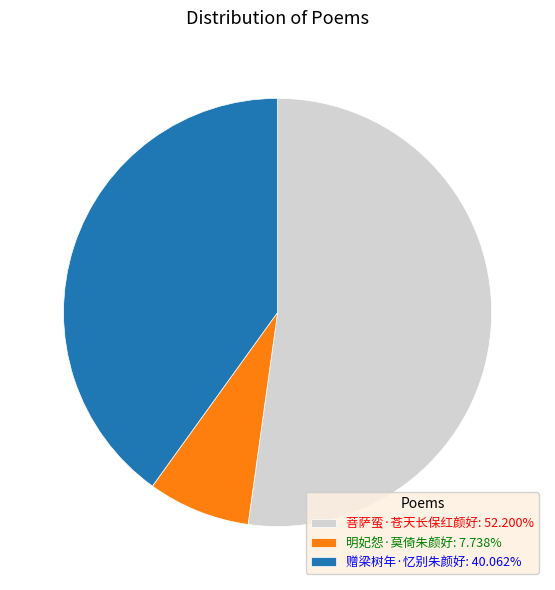

How many slices are in this pie chart?

3